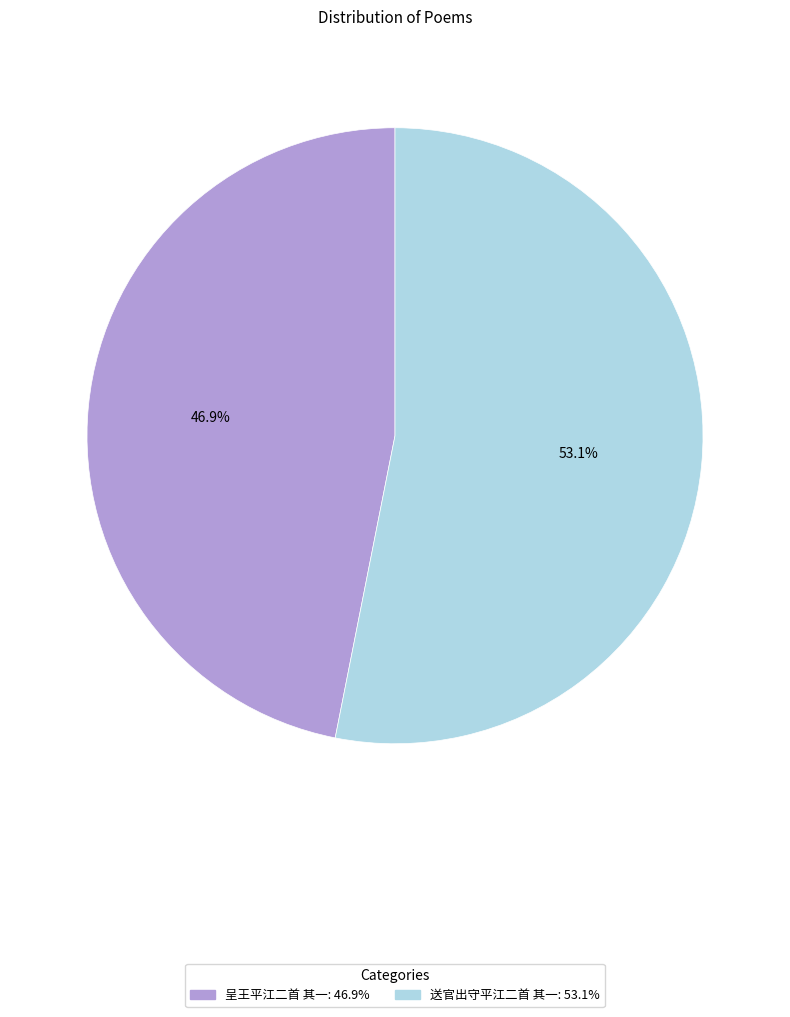

How many slices are in this pie chart?

2